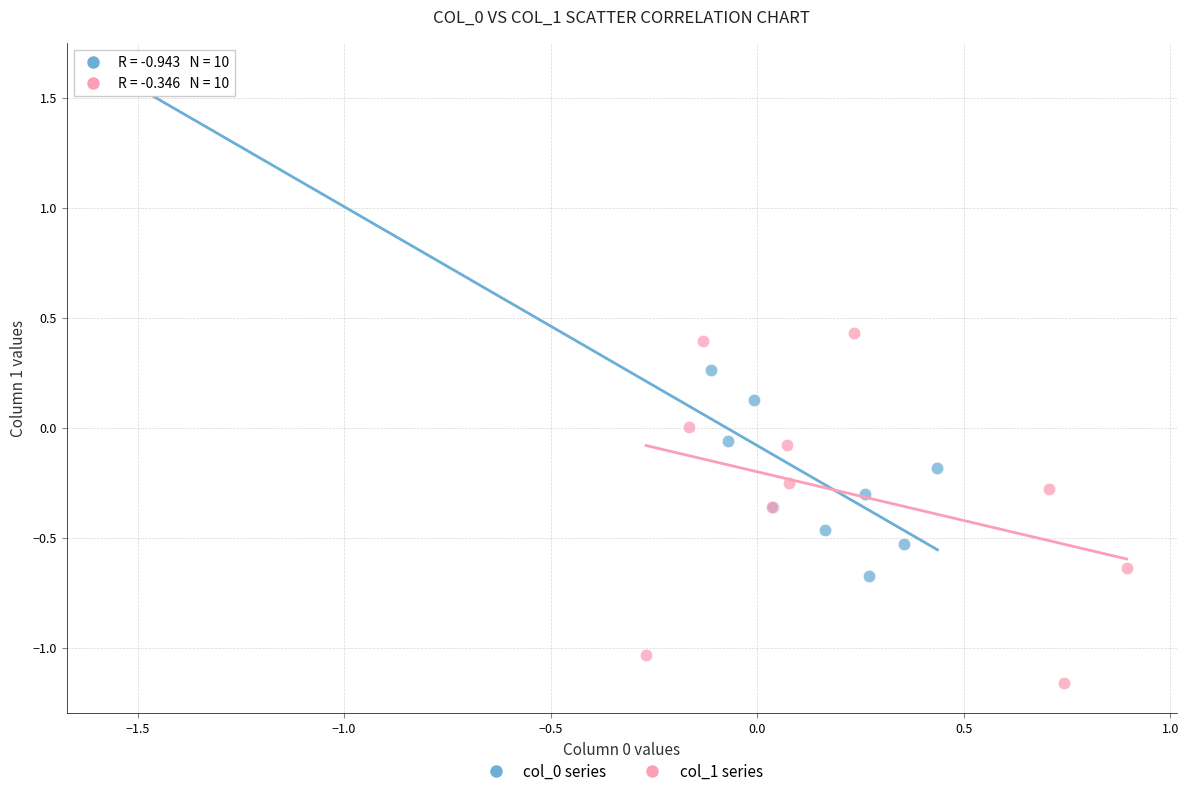

Which series contains the lowest Y value?

col_1 series